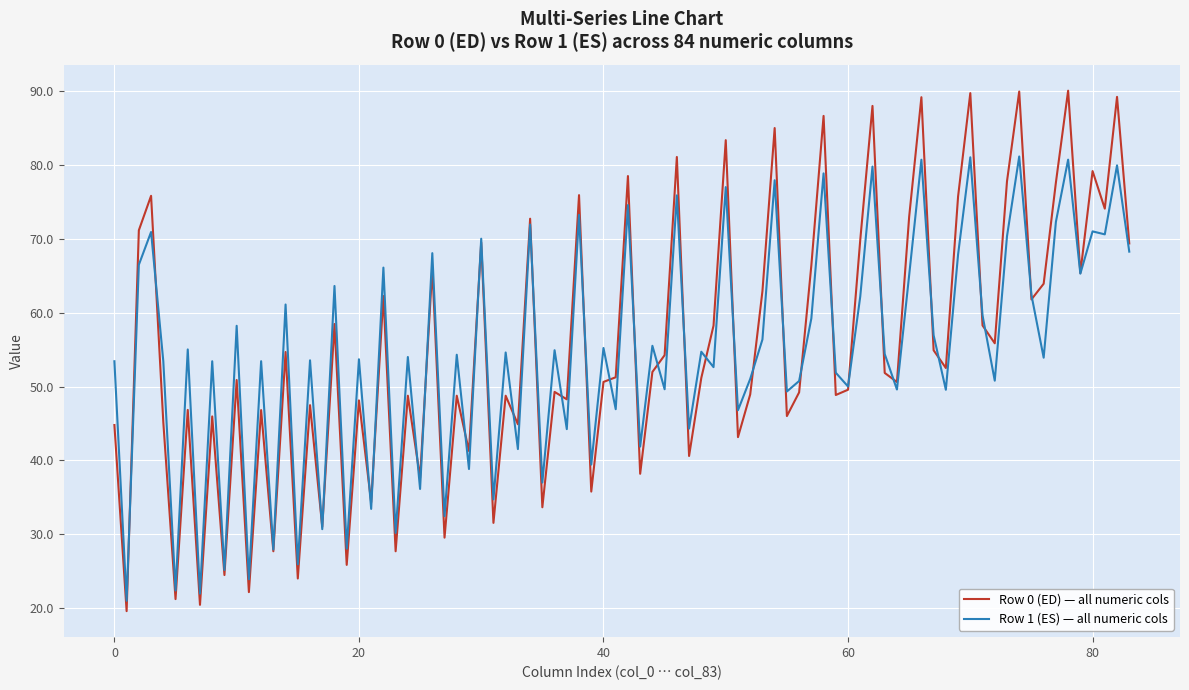

Which series has the widest spread of values?

Row 0 (ED) — all numeric cols